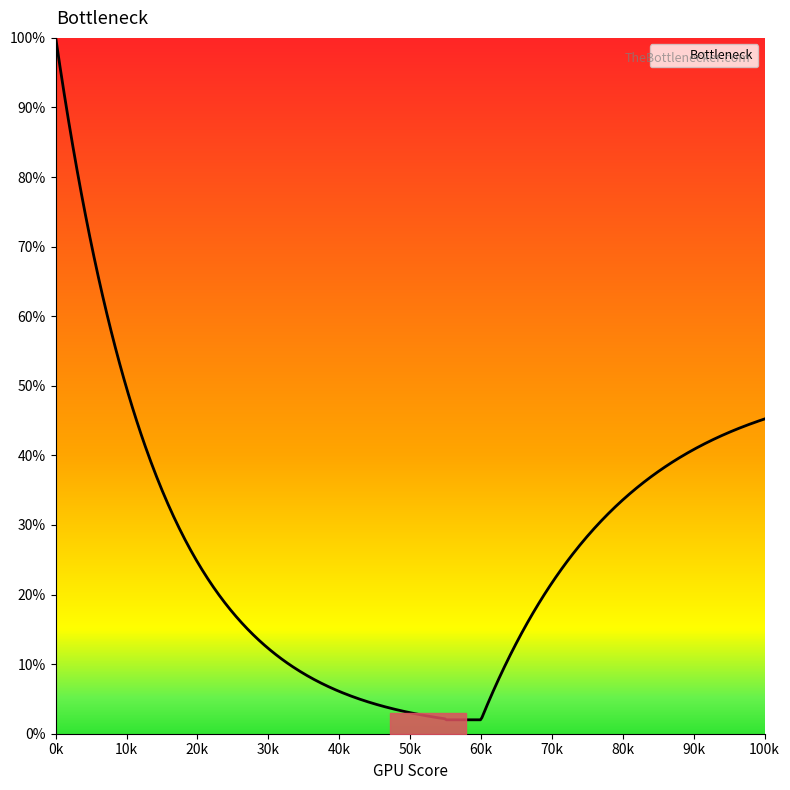

What is the difference between the maximum and minimum values?

98.0